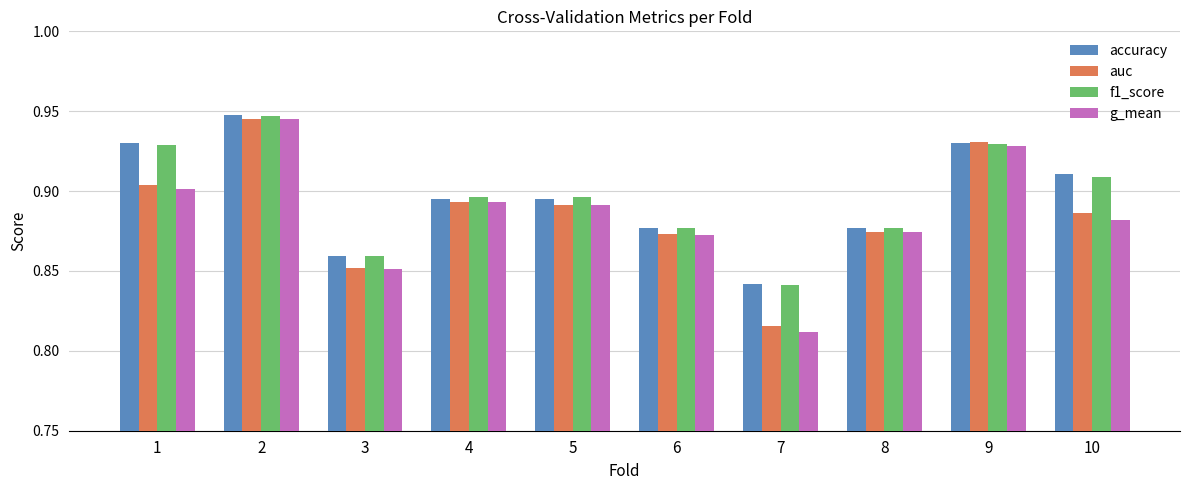

At how many categories does at least one series exceed 0?

10